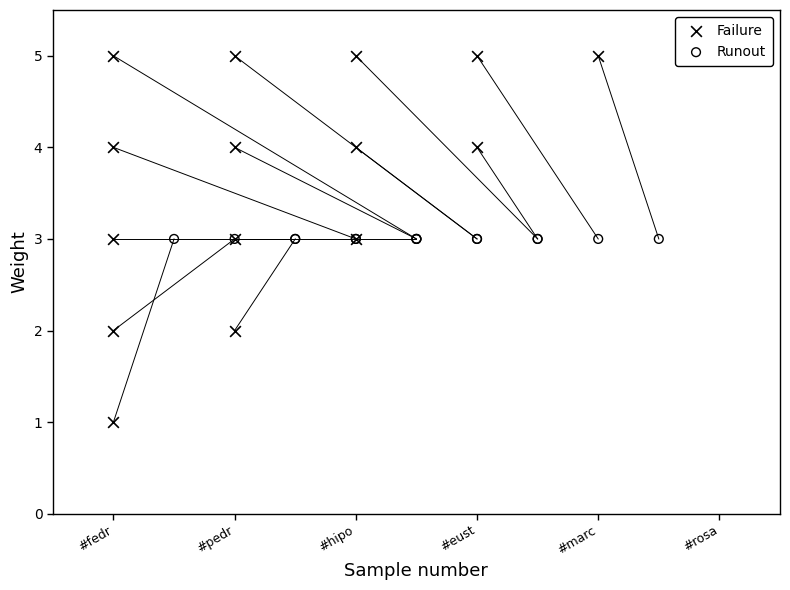

Which series contains the lowest Y value?

Failure